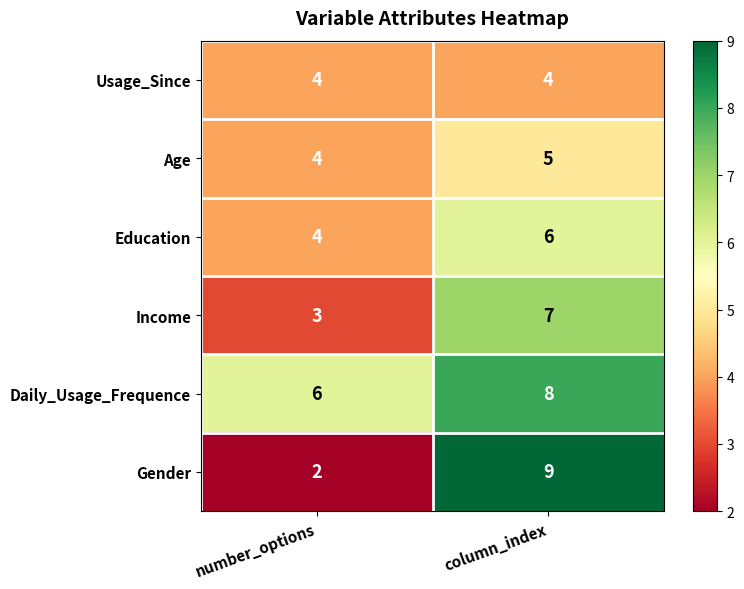

What is the sum of the Age values at number_options and column_index?

9